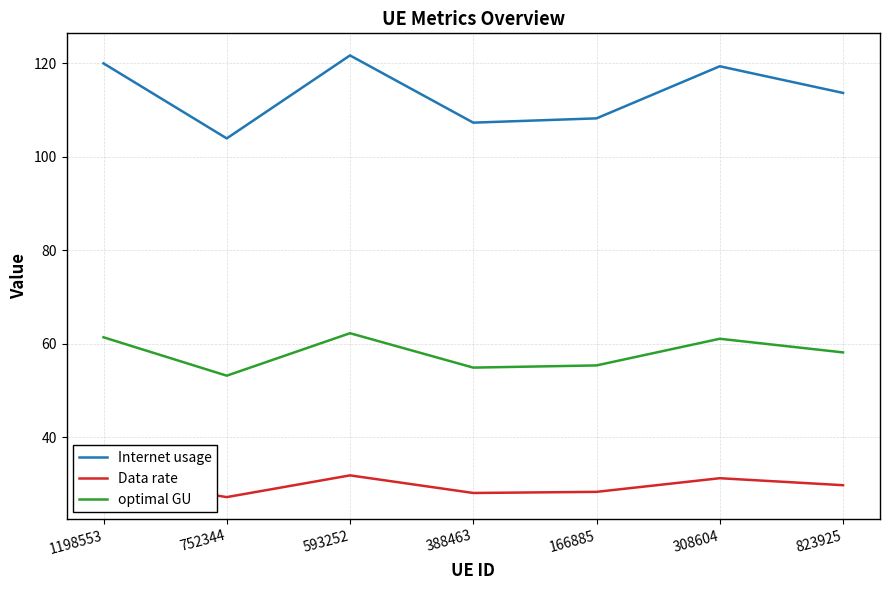

What is the difference between the maximum and minimum values in the Data rate series?

4.6